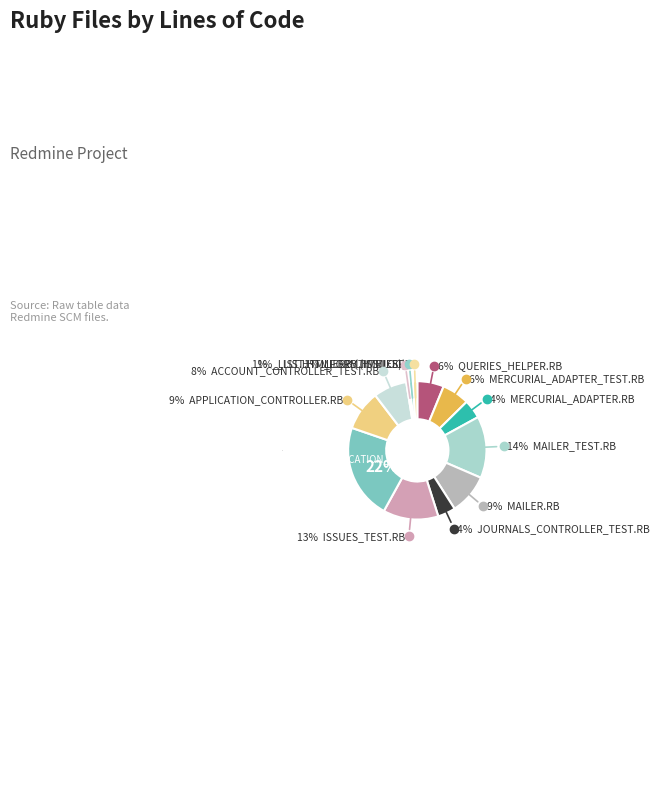

What is the ratio of the value at mailer_test.rb to the value at journals_controller_test.rb?

3.5